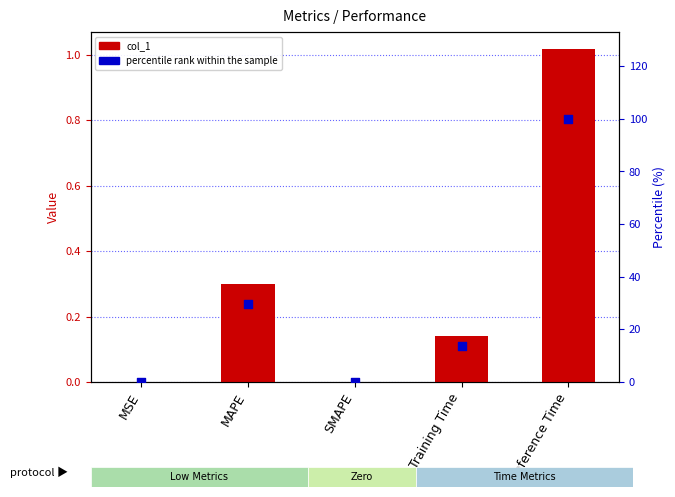

Which series reaches the minimum Y coordinate?

col_1